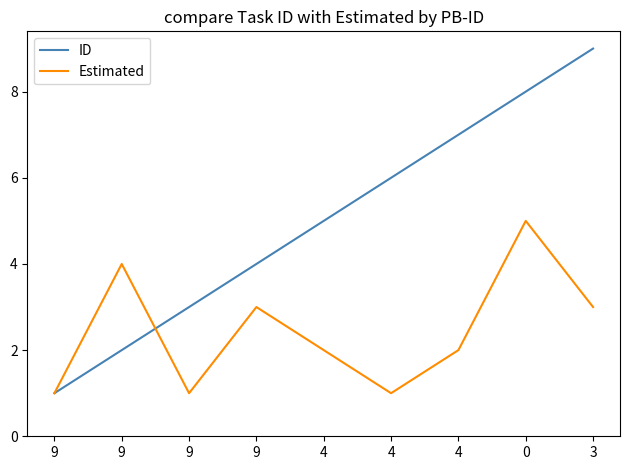

How many series are shown in this chart?

2